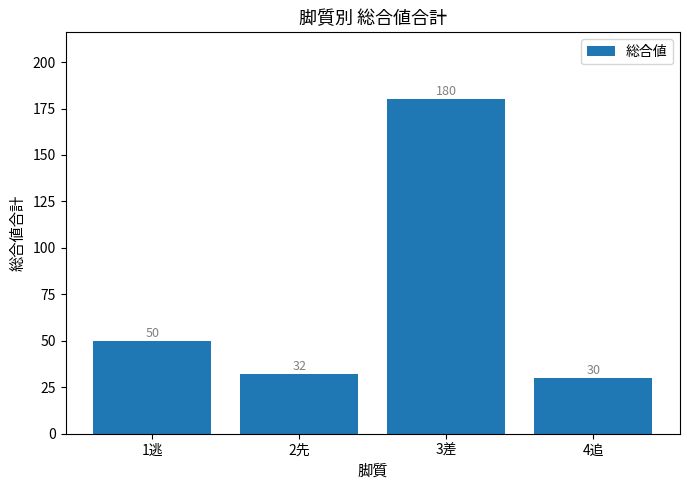

Reading right to left, what are all the values shown in this chart?

4追=30	3差=180	2先=32	1逃=50